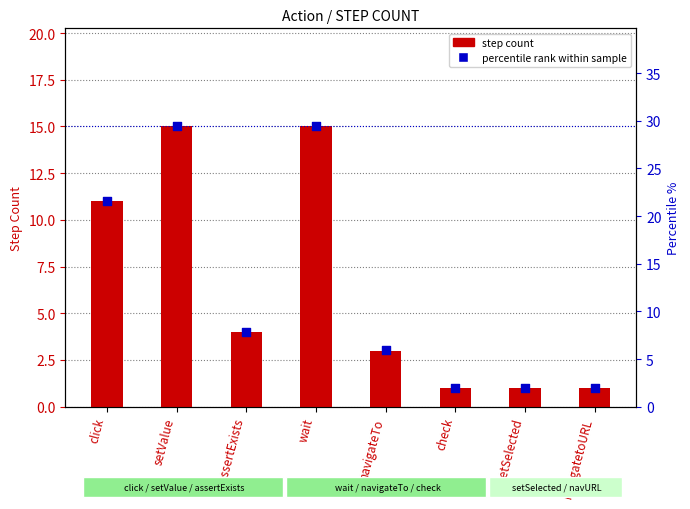

Which series has the largest total across all categories?

percentile rank within sample